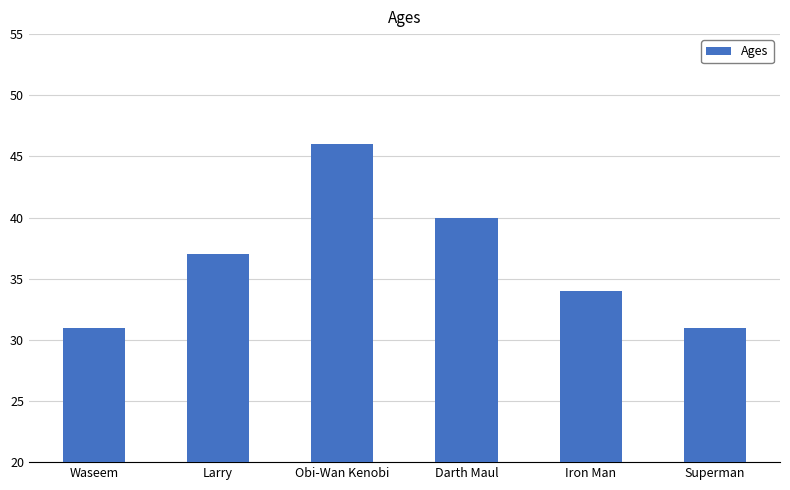

What value does the data have at Obi-Wan Kenobi?

46